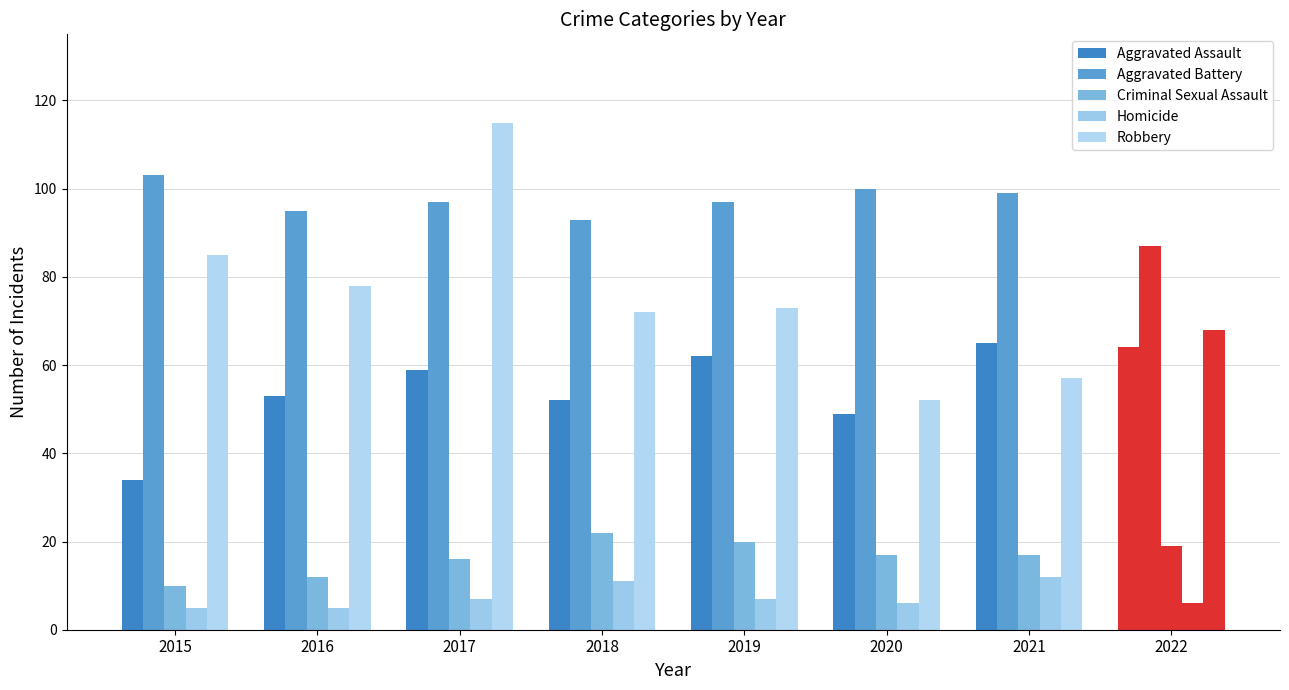

What is the value of the Homicide bar at the 8th from the left?

6